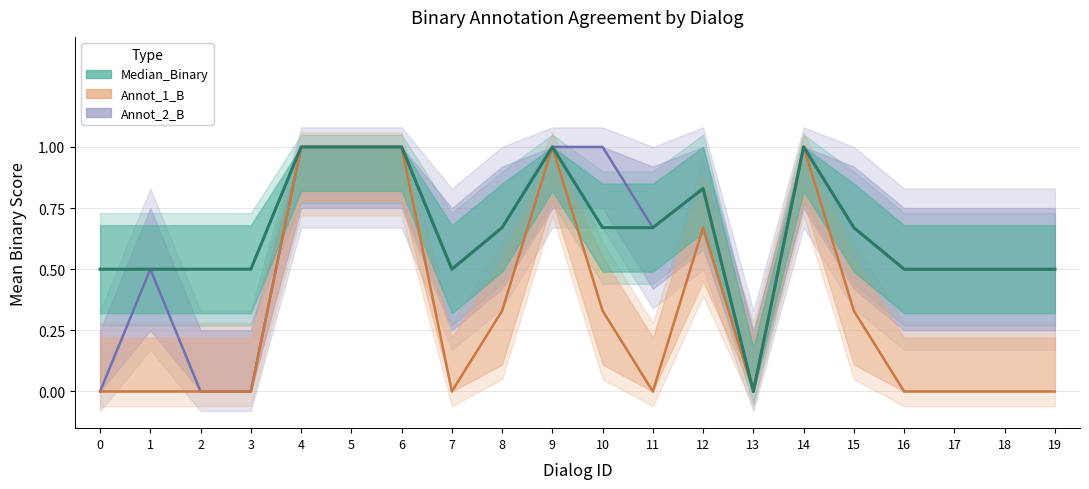

In Annot_2_B, how many points are lower than both neighbors (excluding endpoints)?

3